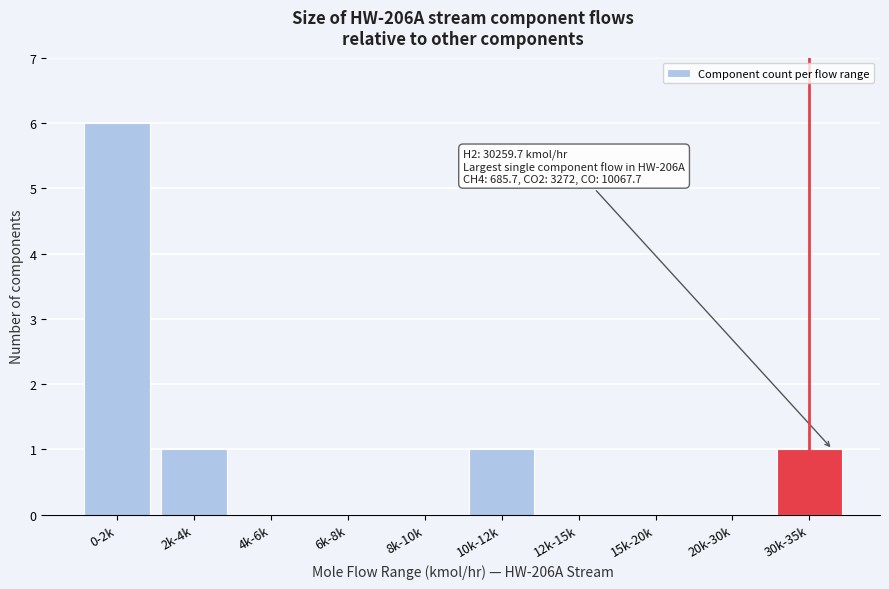

Reading right to left, list all the values displayed in this chart.

30k-35k=1	20k-30k=0	15k-20k=0	12k-15k=0	10k-12k=1	8k-10k=0	6k-8k=0	4k-6k=0	2k-4k=1	0-2k=6